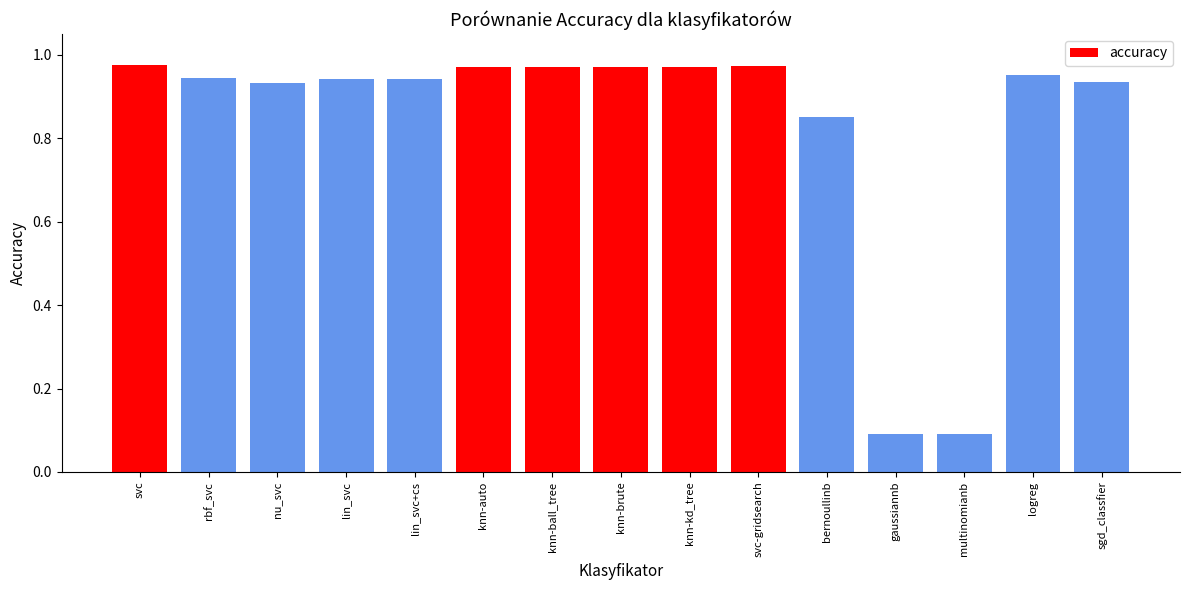

What is the sum of the values at knn-auto and nu_svc?

1.9